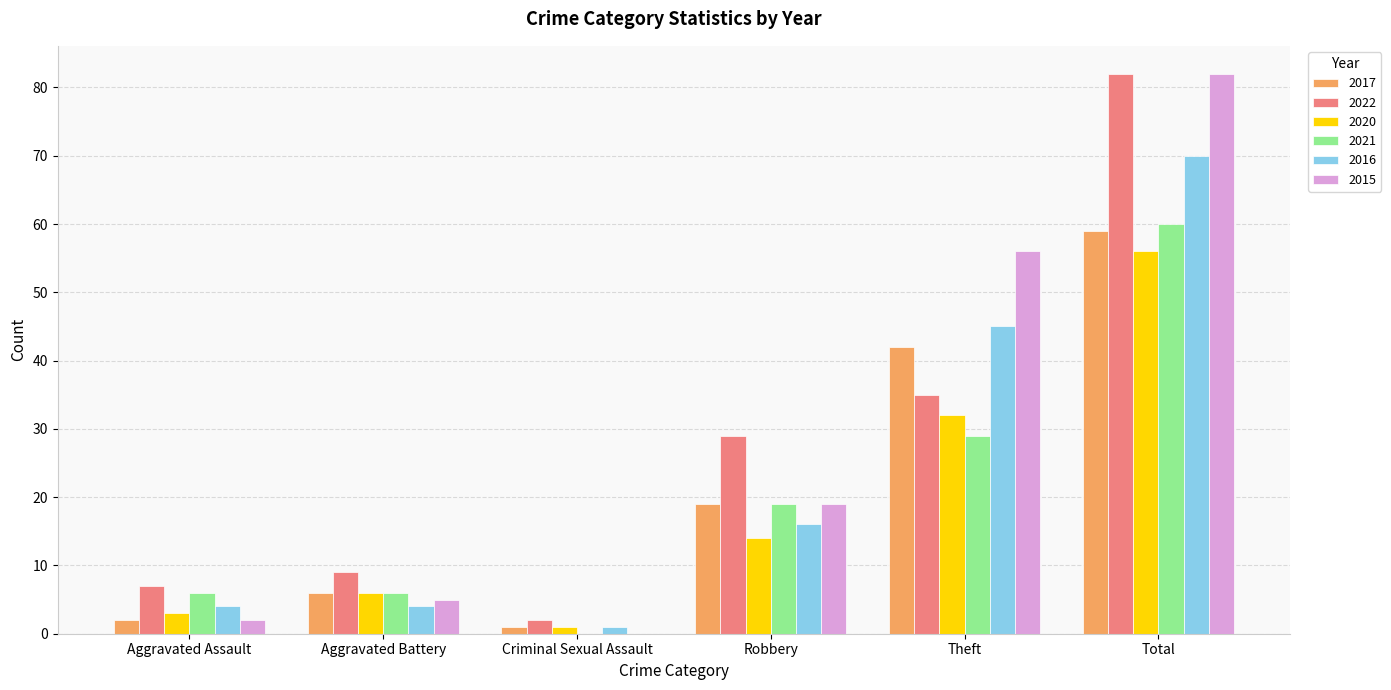

Reading right to left, extract all data points from this chart.

2017: 59	42	19	1	6	2
2022: 82	35	29	2	9	7
2020: 56	32	14	1	6	3
2021: 60	29	19	0	6	6
2016: 70	45	16	1	4	4
2015: 82	56	19	0	5	2